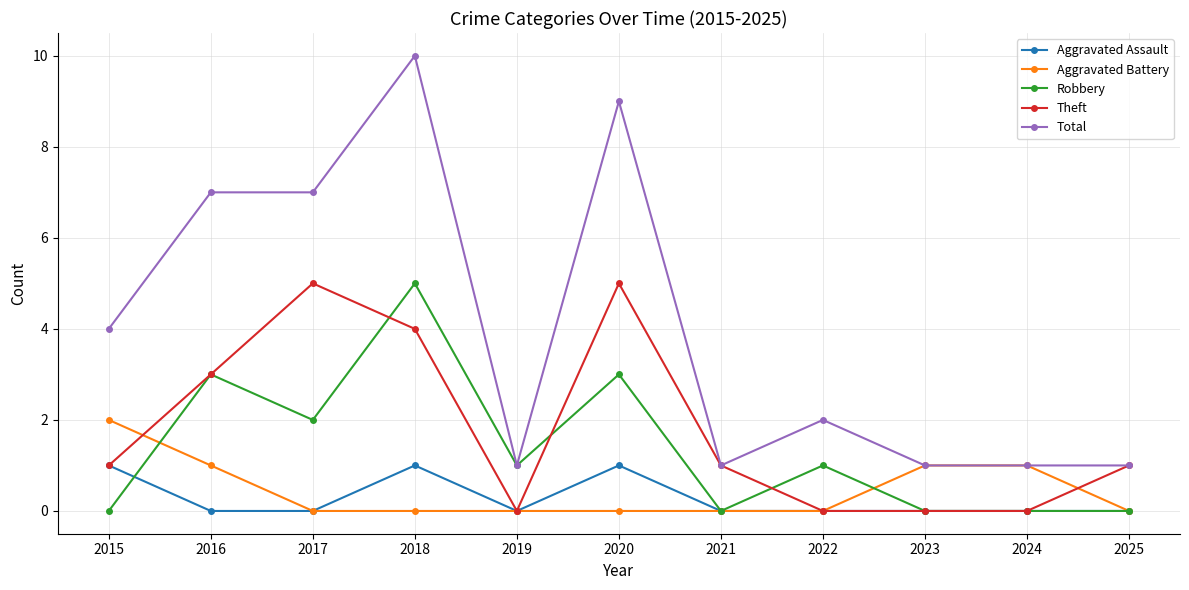

True or false: Aggravated Assault and Total cross at least once.

False